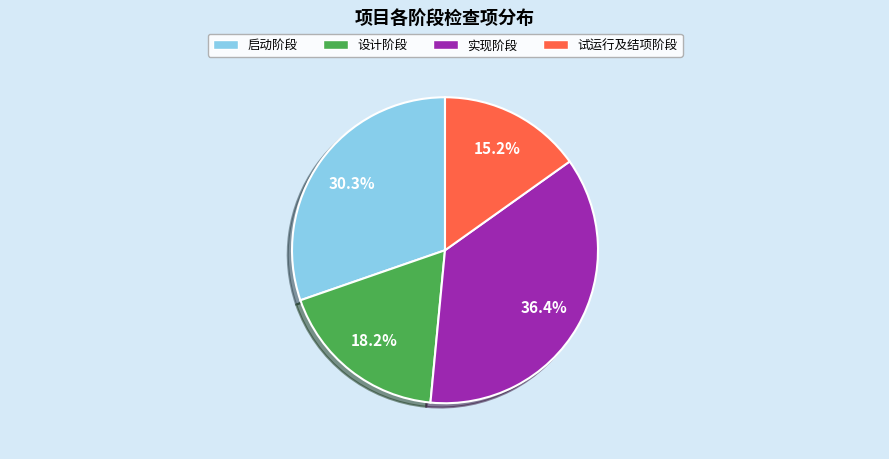

What portion of the pie excludes 试运行及结项阶段?

84.8%